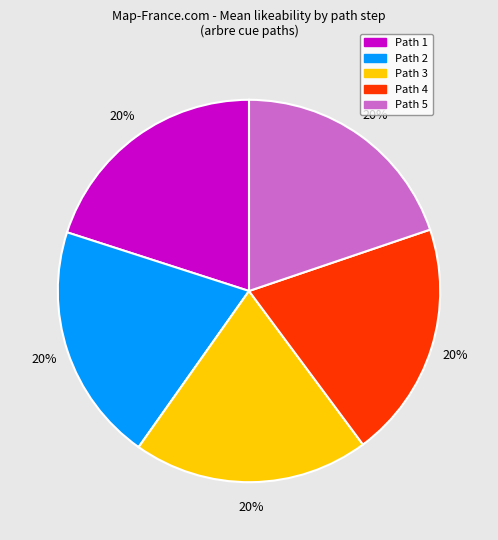

To the nearest percent, what is the average slice percentage?

20%